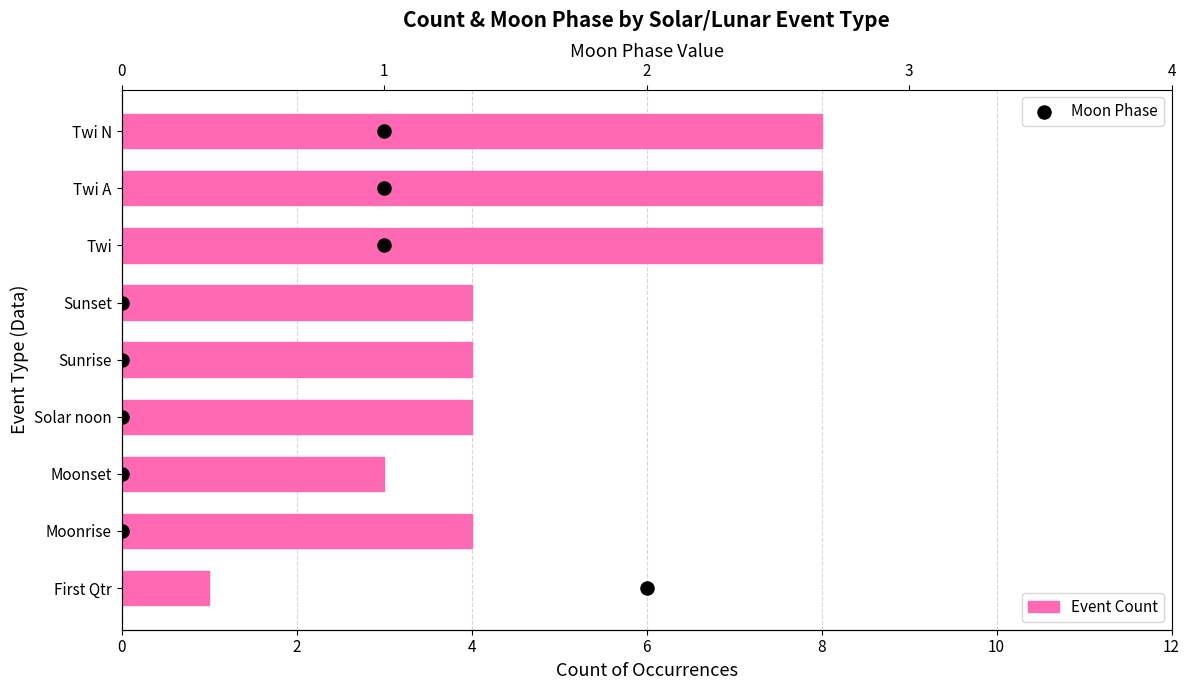

Which series has the largest Y range (max minus min)?

Moon Phase